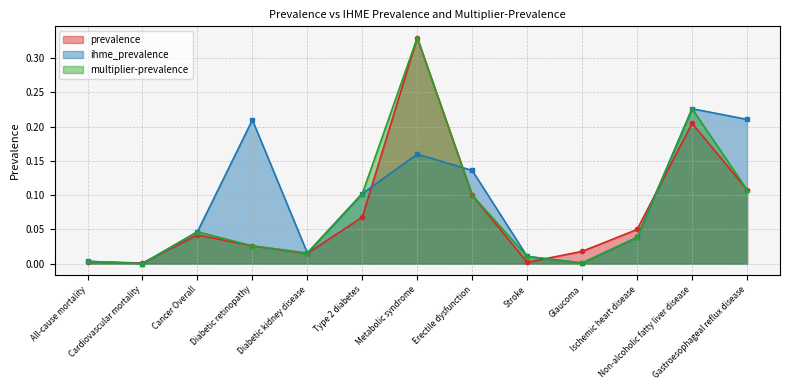

Reading left to right, list all the values displayed in this chart.

prevalence: All-cause mortality=0.0	Cardiovascular mortality=0.0	Cancer Overall=0.0	Diabetic retinopathy=0.0	Diabetic kidney disease=0.0	Type 2 diabetes=0.1	Metabolic syndrome=0.3	Erectile dysfunction=0.1	Stroke=0.0	Glaucoma=0.0	Ischemic heart disease=0.1	Non-alcoholic fatty liver disease=0.2	Gastroesophageal reflux disease=0.1
ihme_prevalence: All-cause mortality=0.0	Cardiovascular mortality=0.0	Cancer Overall=0.0	Diabetic retinopathy=0.2	Diabetic kidney disease=0.0	Type 2 diabetes=0.1	Metabolic syndrome=0.2	Erectile dysfunction=0.1	Stroke=0.0	Glaucoma=0.0	Ischemic heart disease=0.0	Non-alcoholic fatty liver disease=0.2	Gastroesophageal reflux disease=0.2
multiplier-prevalence: All-cause mortality=0.0	Cardiovascular mortality=0.0	Cancer Overall=0.0	Diabetic retinopathy=0.0	Diabetic kidney disease=0.0	Type 2 diabetes=0.1	Metabolic syndrome=0.3	Erectile dysfunction=0.1	Stroke=0.0	Glaucoma=0.0	Ischemic heart disease=0.0	Non-alcoholic fatty liver disease=0.2	Gastroesophageal reflux disease=0.1